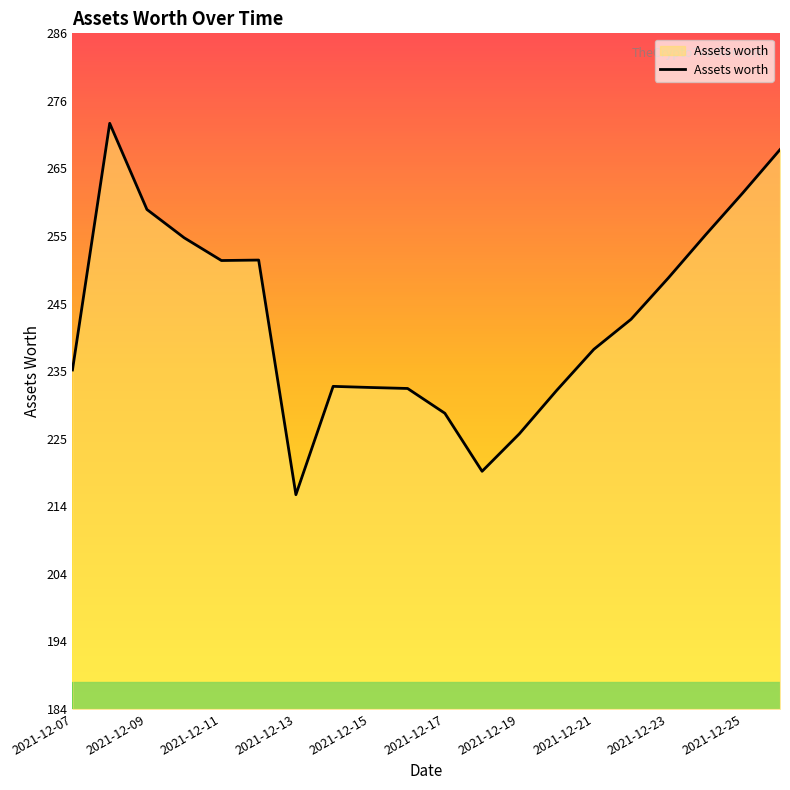

What is the greatest value displayed?

272.3